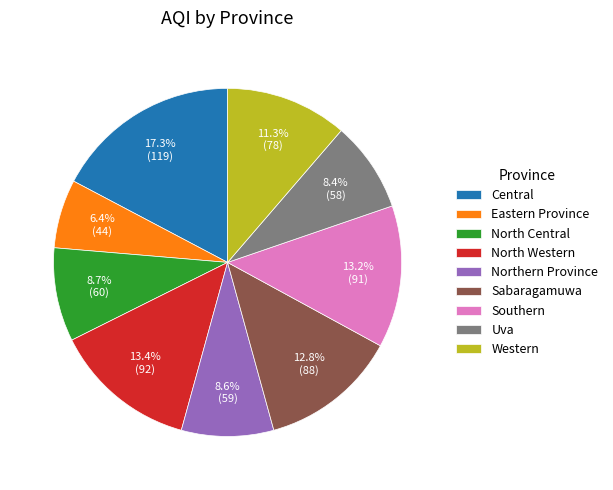

What percentage do North Central and Western together represent?

20.0%